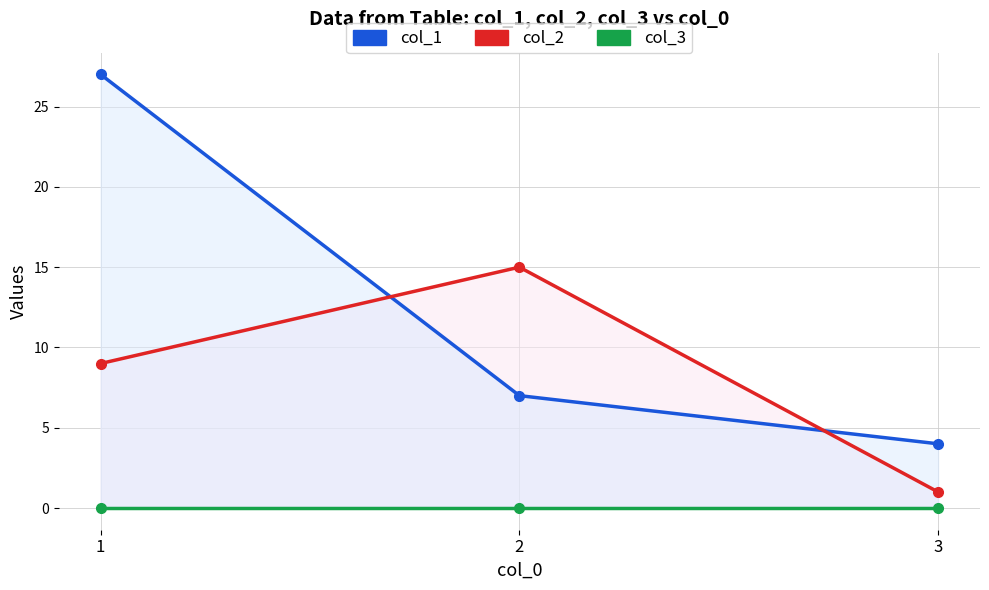

At which category is the sum across all series the highest?

1